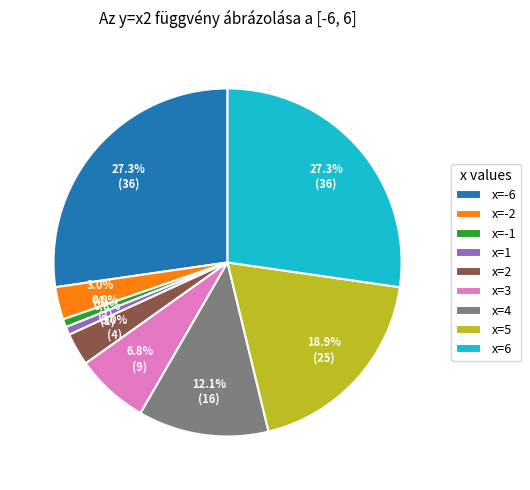

Is there any slice that represents more than half of the pie?

No